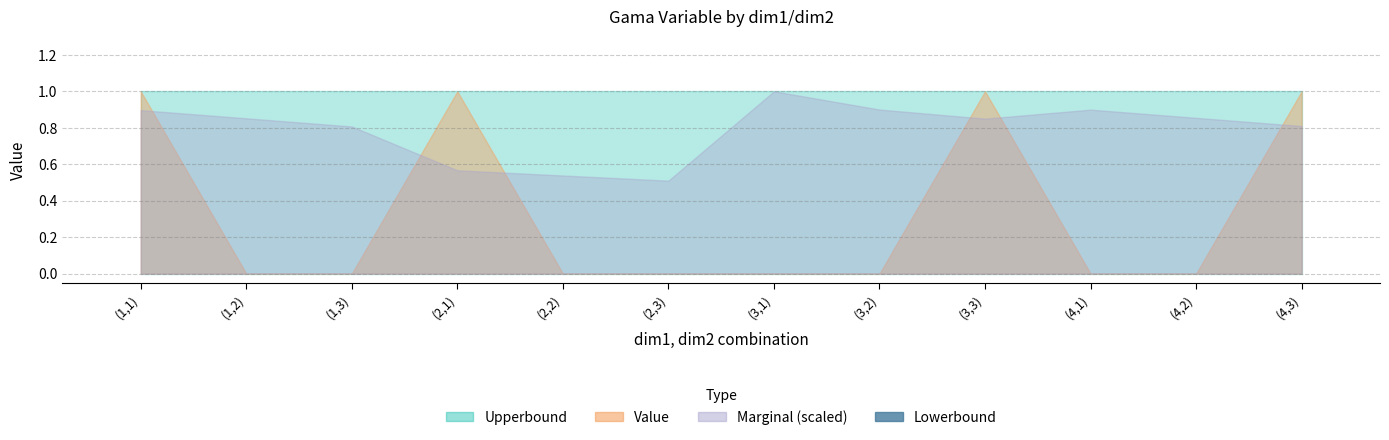

Does the chart contain any negative values?

No